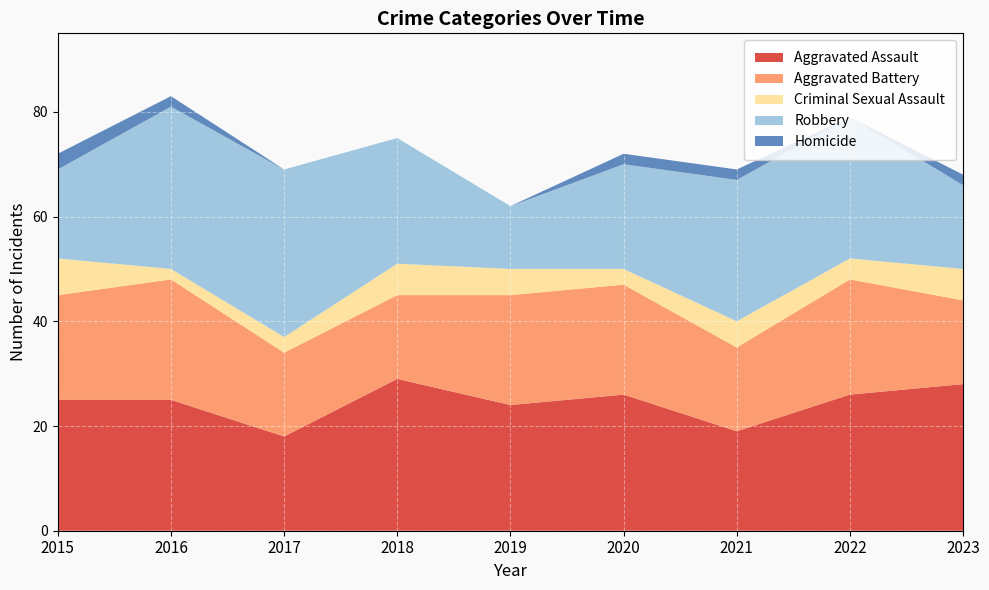

Reading left to right, transcribe all the data shown in this chart.

Aggravated Assault: 25	25	18	29	24	26	19	26	28
Aggravated Battery: 20	23	16	16	21	21	16	22	16
Criminal Sexual Assault: 7	2	3	6	5	3	5	4	6
Robbery: 17	31	32	24	12	20	27	27	16
Homicide: 3	2	0	0	0	2	2	0	2